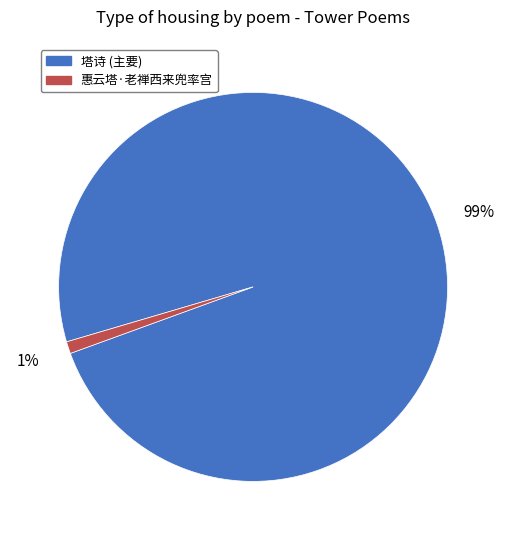

Which has a higher value, 塔诗 (主要) or 惠云塔·老禅西来兜率宫?

塔诗 (主要)